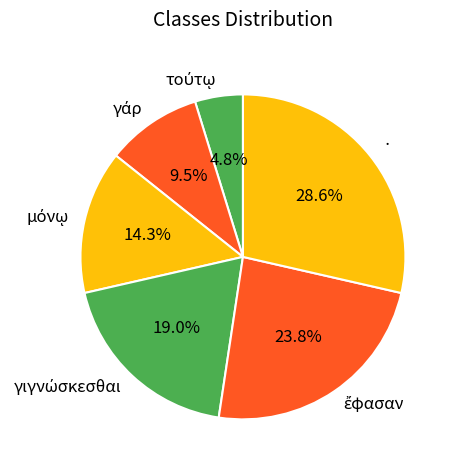

Does any single category account for the majority?

No